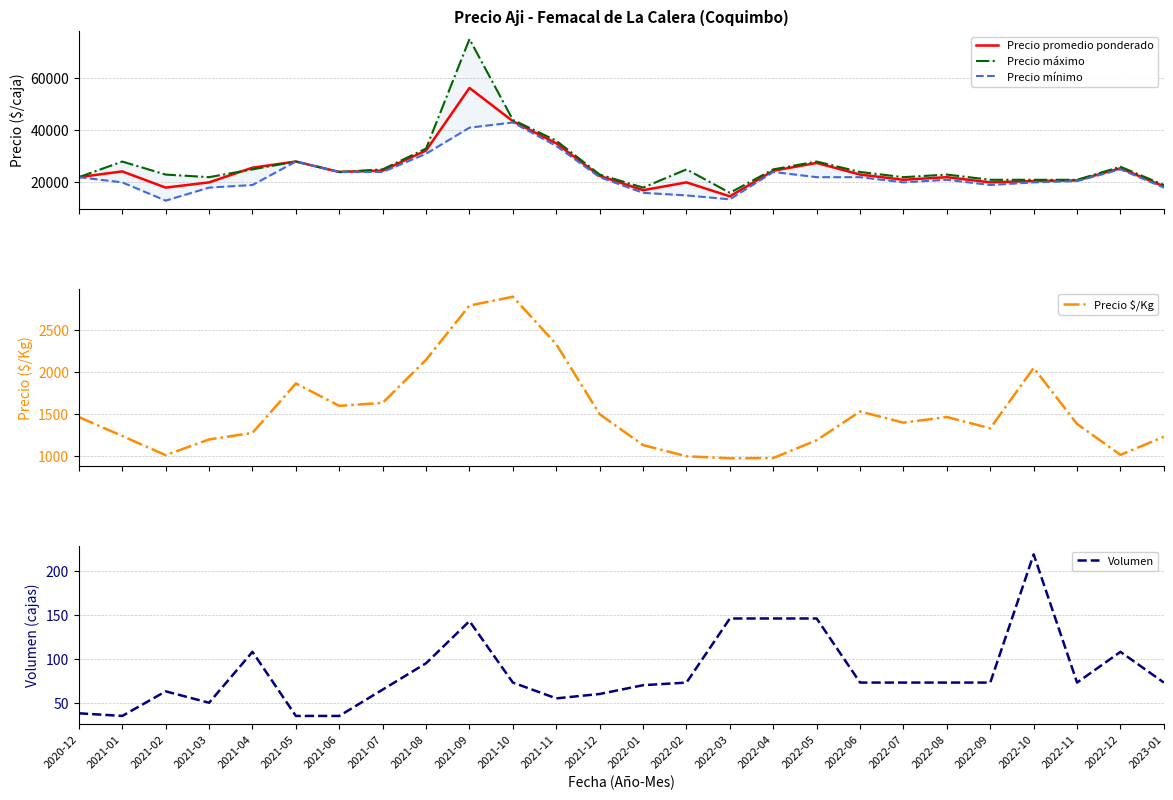

Reading left to right, extract all data points from this chart.

Precio promedio ponderado: 22000	24215	18000	20000	25636	28000	24000	24538	32231	56250	43479	35000	22500	17000	20000	14640	24479	27460	23000	21000	22000	20000	20521	20760	25429	18479
Precio máximo: 22000	28000	23000	22000	25000	28000	24000	25000	33000	75000	44000	36000	23000	18000	25000	16000	25000	28000	24000	22000	23000	21000	21000	21000	26000	19000
Precio mínimo: 22000	20000	13000	18000	19000	28000	24000	24000	31000	41000	43000	34000	22000	16000	15000	13500	24000	22000	22000	20000	21000	19000	20000	20500	25000	18000
Precio $/Kg: 1467	1241	1013	1200	1278	1867	1600	1636	2149	2794	2899	2333	1500	1133	1000	976	979	1191	1533	1400	1467	1333	2052	1384	1017	1232
Volumen: 38	35	63	50	108	35	35	65	95	143	73	55	60	70	73	146	146	146	73	73	73	73	219	73	108	73